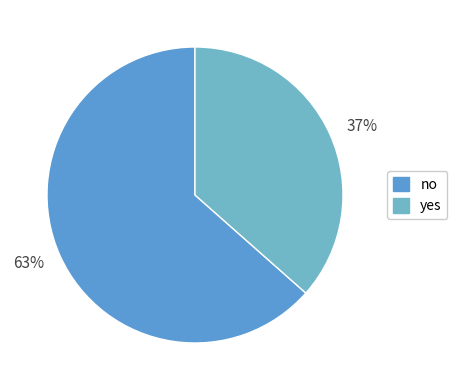

Rank the categories by value from lowest to highest.

37%, 63%